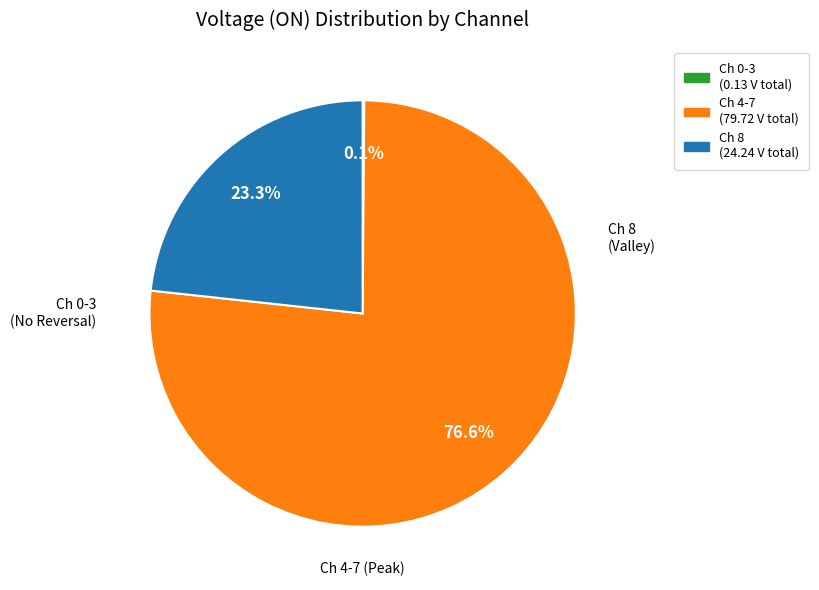

Is there a majority slice in this chart?

Yes